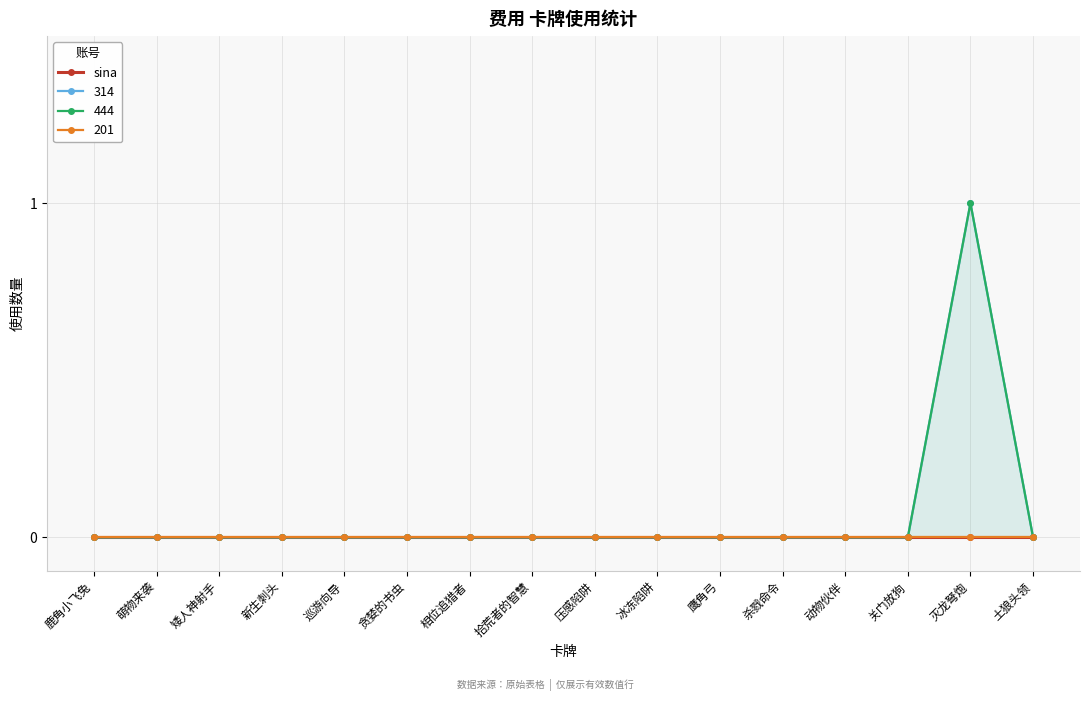

True or false: 444 and 314 intersect in this chart.

False